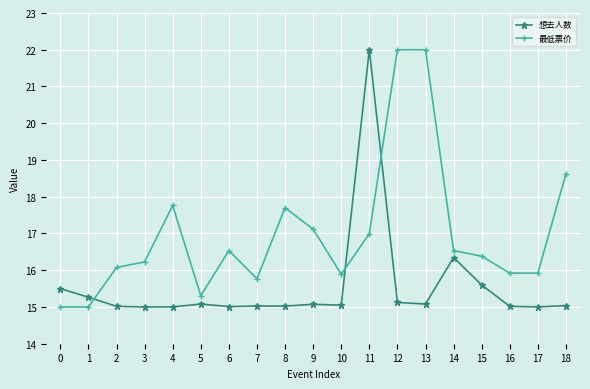

What is the greatest value displayed?

22.0